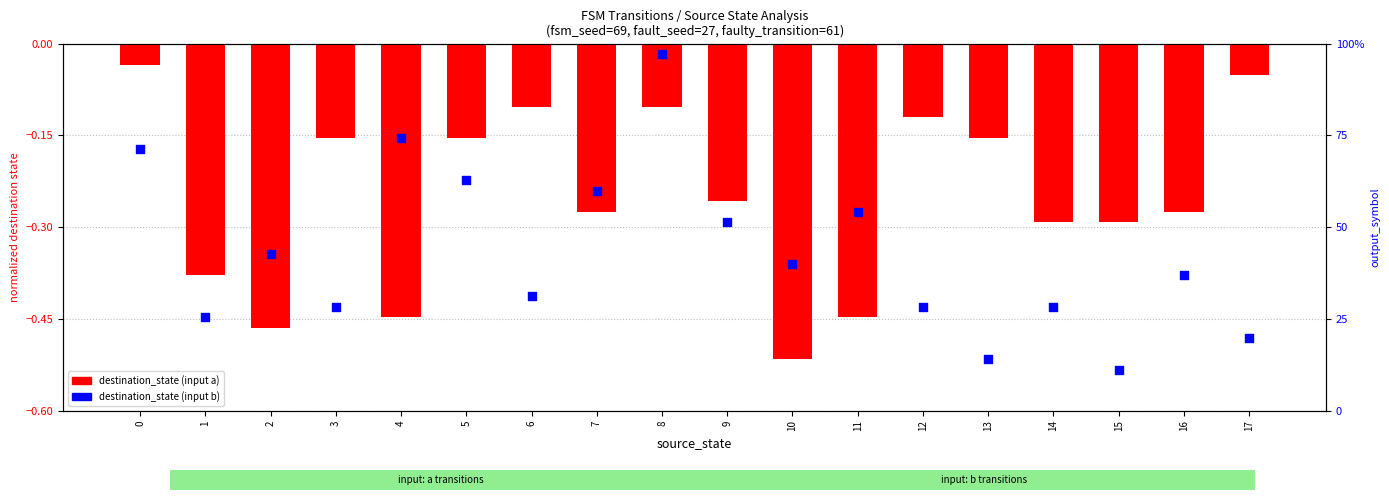

Which series has the largest Y range (max minus min)?

destination_state (input b)